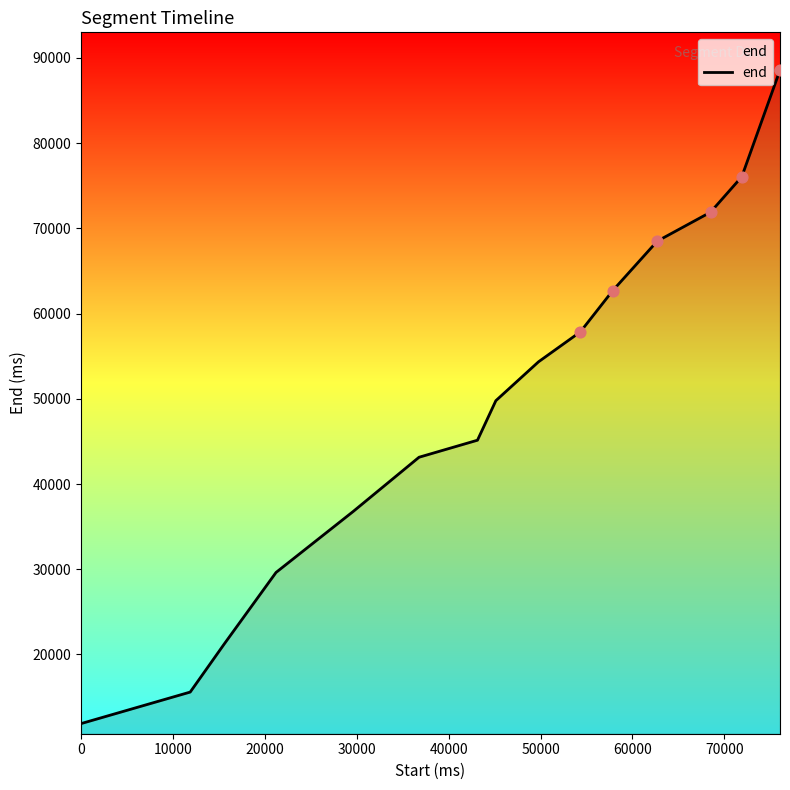

What is the maximum value shown in the chart?

88580